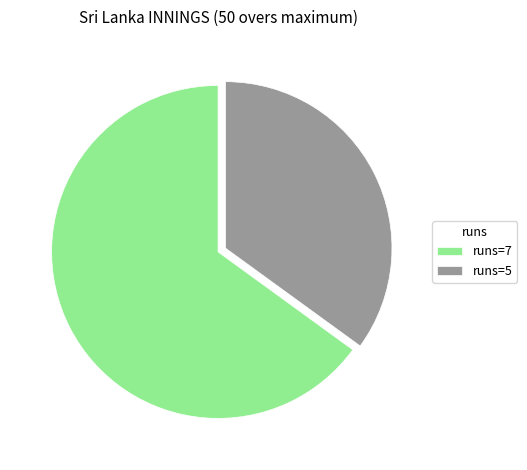

Which slice represents more than half of the pie?

runs=7